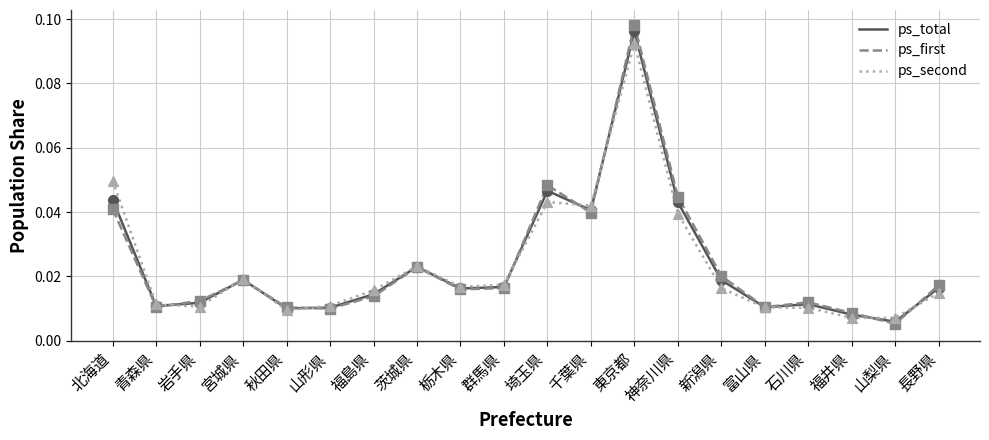

Is the value of ps_first at 富山県 greater than the value of ps_total at 福井県?

Yes